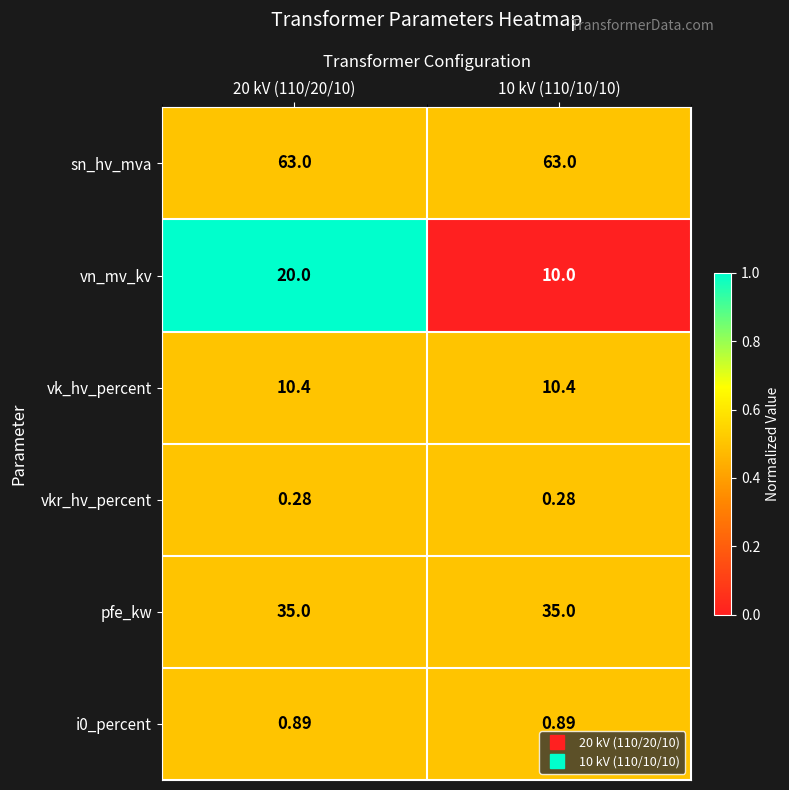

Between 20 kV (110/20/10) and 10 kV (110/10/10), which series saw the biggest shift?

vn_mv_kv